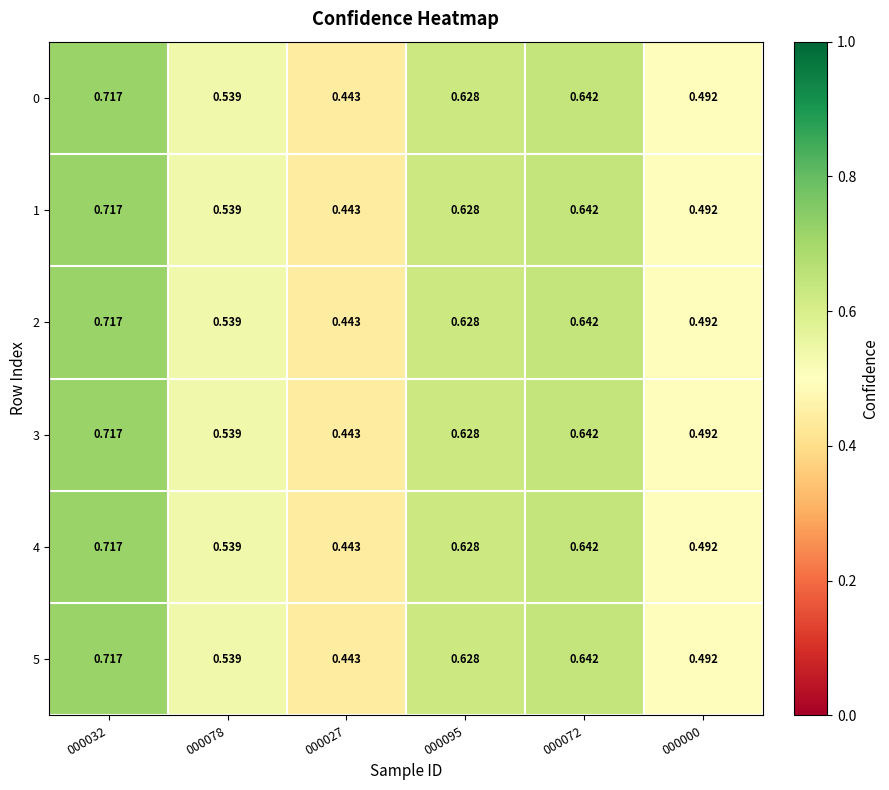

At which category does the chart reach its minimum across all series?

000027